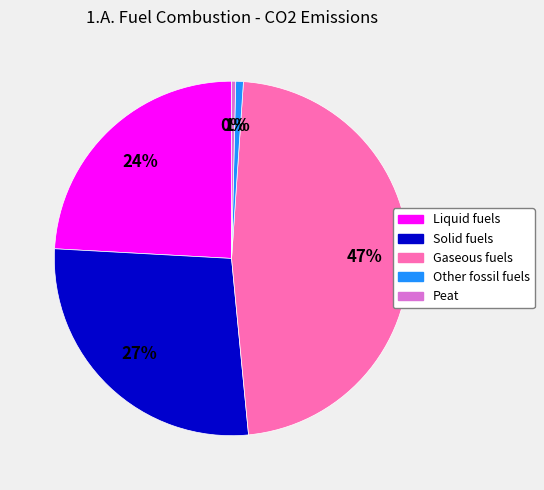

Which has a higher value, Gaseous fuels or Peat?

Gaseous fuels